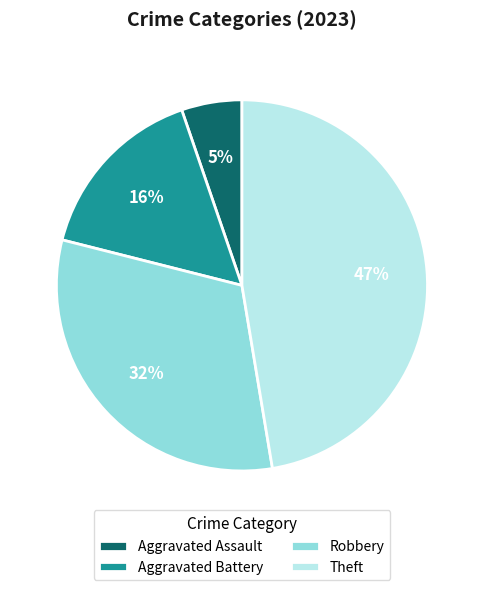

Is the sum of Robbery and Aggravated Assault greater than half?

No